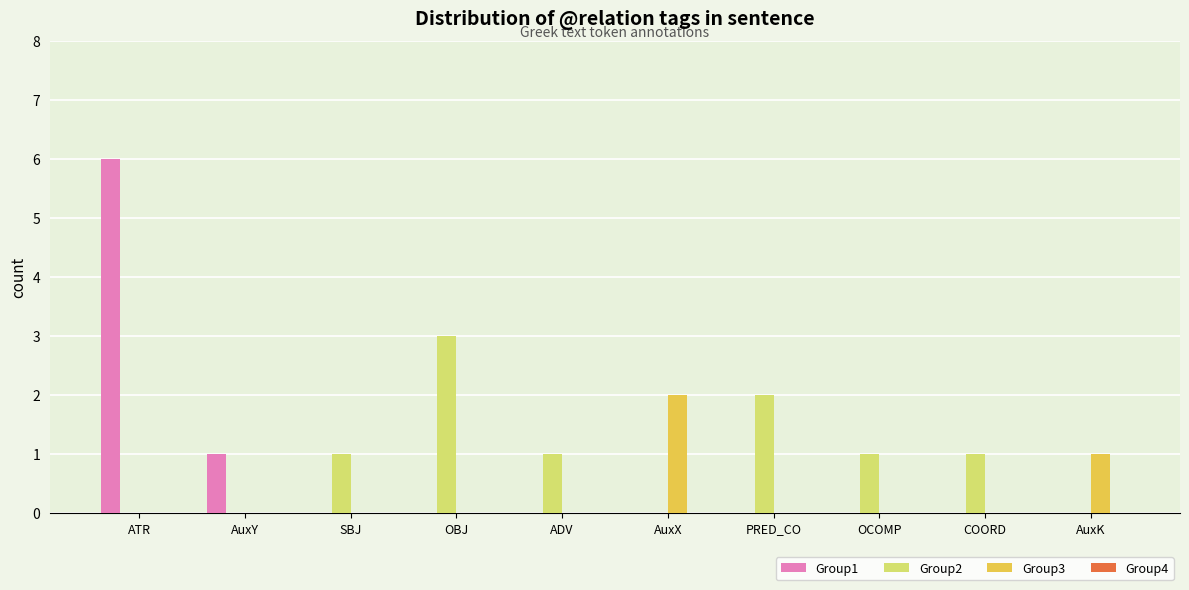

Which category has the highest value in the Group2 series?

OBJ